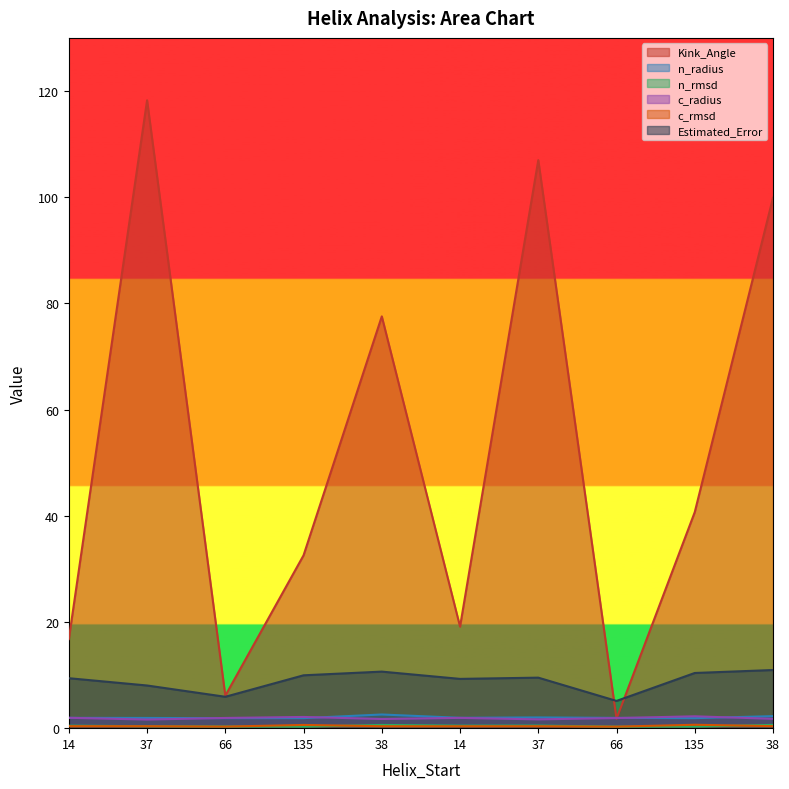

Reading right to left, what are all the values shown in this chart?

Kink_Angle: 99.9	40.7	1.8	107.0	19.1	77.6	32.6	6.1	118.2	16.8
n_radius: 2.3	1.9	1.9	2.0	2.0	2.6	1.9	1.9	1.9	1.9
n_rmsd: 0.6	0.3	0.3	0.5	0.5	0.6	0.3	0.3	0.4	0.5
c_radius: 1.8	2.2	1.9	1.7	1.9	1.7	2.1	1.9	1.6	2.0
c_rmsd: 0.4	0.6	0.3	0.4	0.4	0.4	0.6	0.3	0.4	0.4
Estimated_Error: 11.0	10.4	5.1	9.5	9.3	10.7	10.0	5.9	8.0	9.4